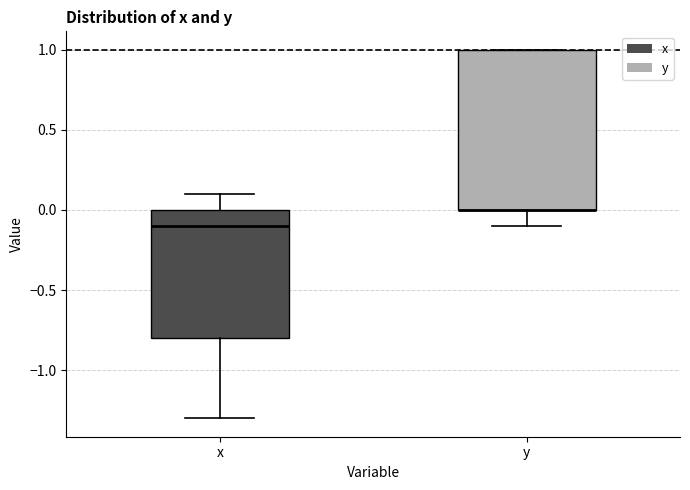

Where is the upper edge of the box for y on the y-axis? The values are not printed on the chart, so give them approximately, as read against the axis.

1.0